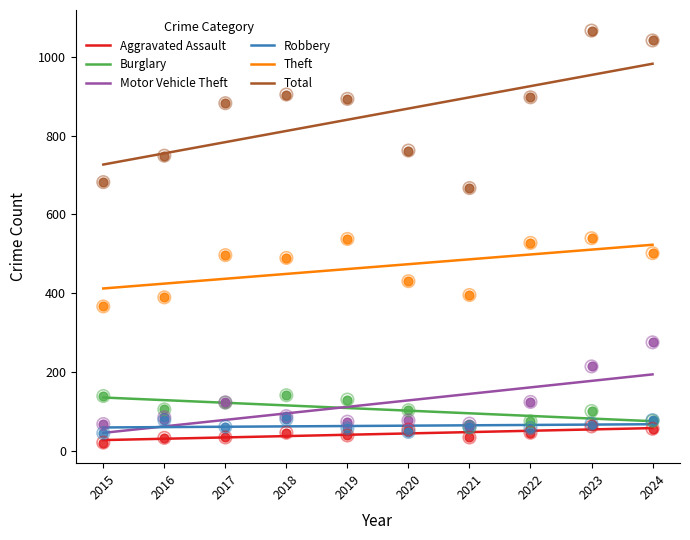

Which series has the widest spread of Y values?

Total